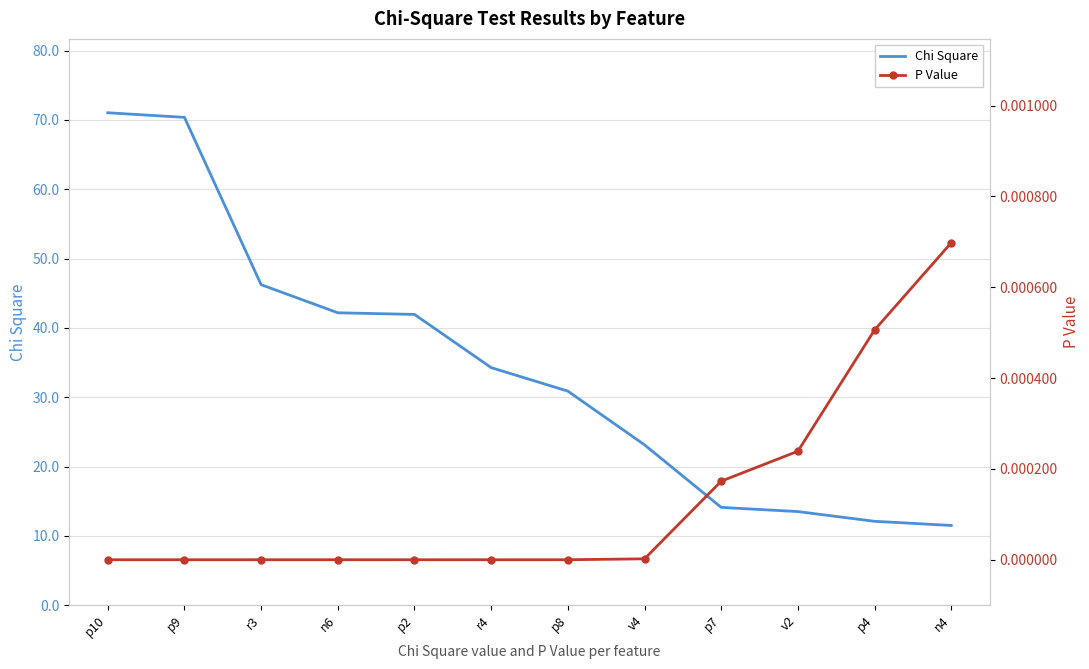

The P Value series shows 0.0 at p7. True or false?

False